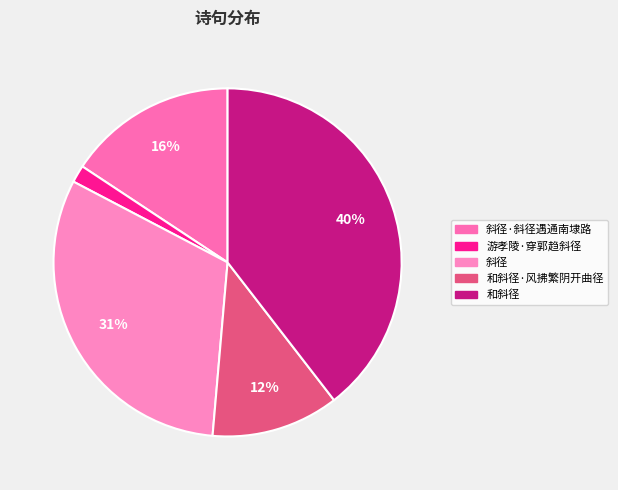

To the nearest percent, what portion does 斜径·斜径遇通南埭路 represent?

16%